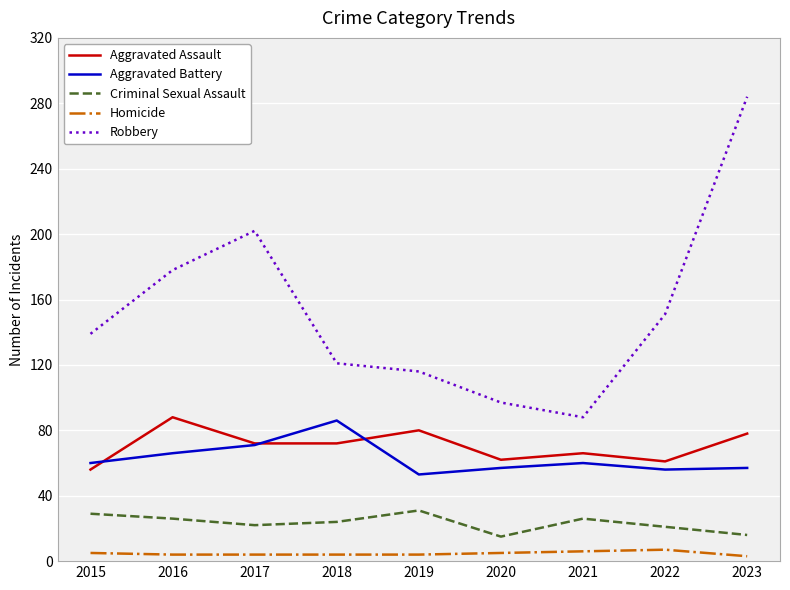

What are all the series names shown in the legend?

Aggravated Assault, Aggravated Battery, Criminal Sexual Assault, Homicide, Robbery